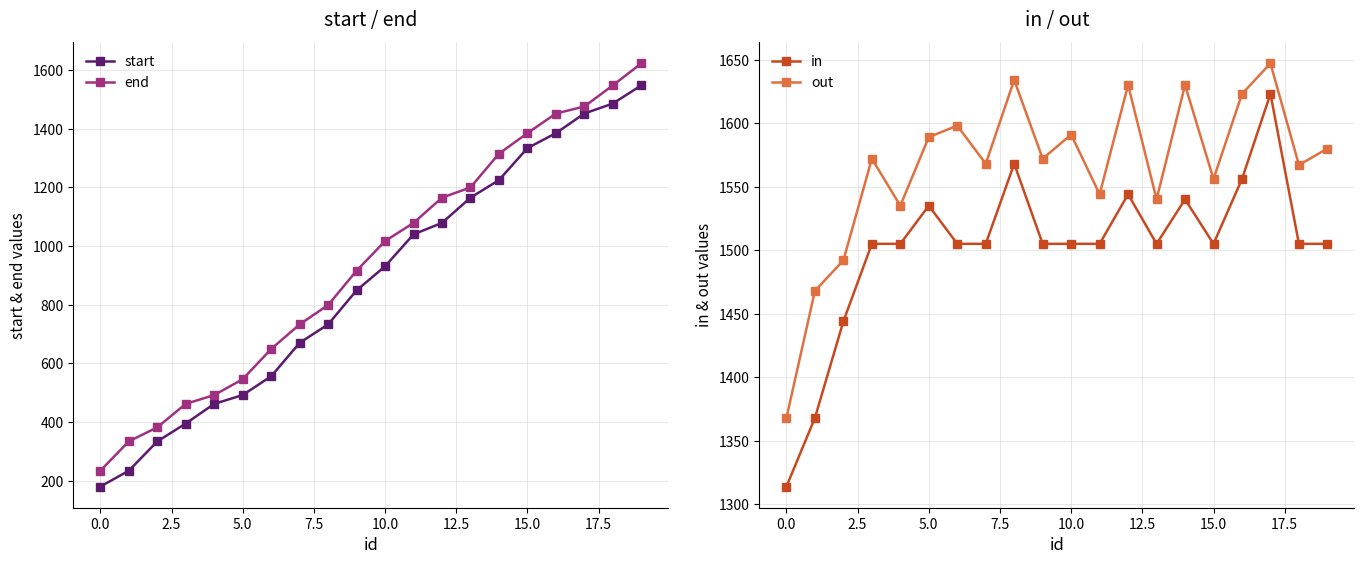

True or false: end has more than 1 points higher than both neighbors.

False